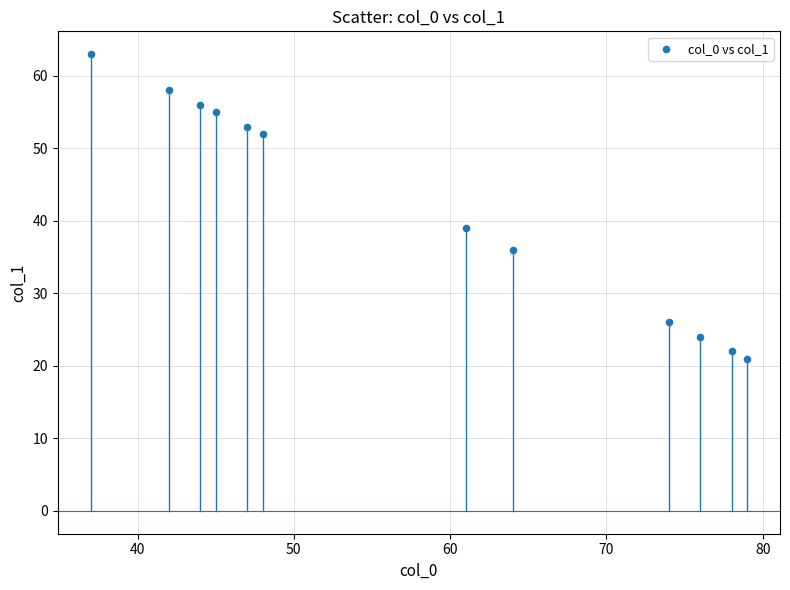

What is the range of X values (max minus min)?

42